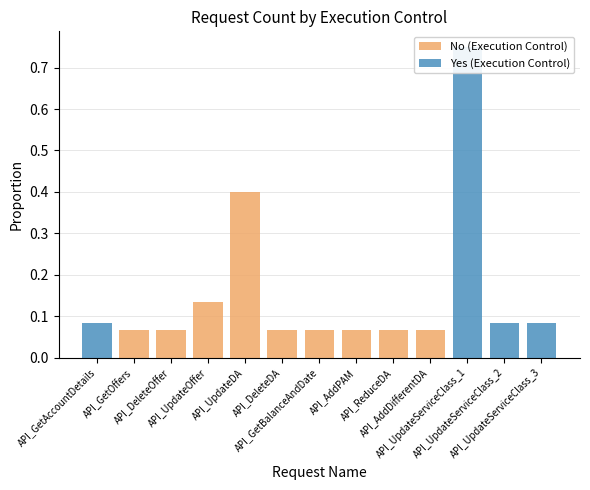

Which series has the largest total across all categories?

No (Execution Control)